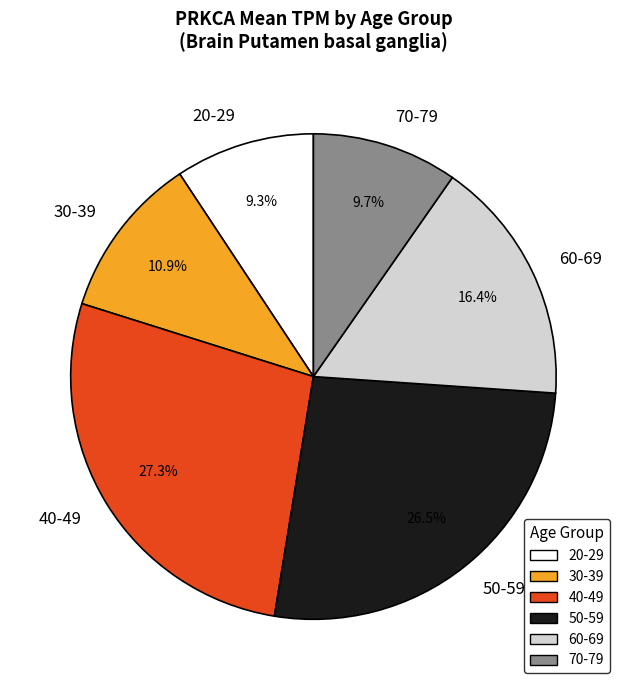

The 70-79 slice represents 16% of the pie. True or false?

False